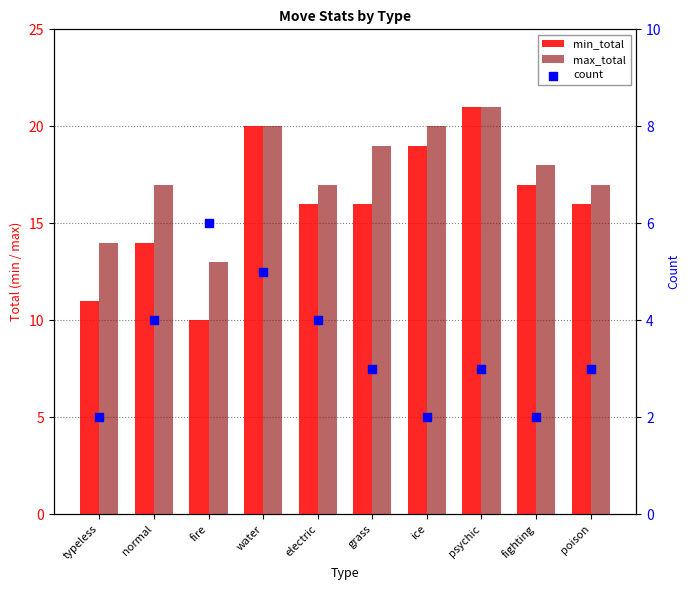

What are all the series names shown in the legend?

min_total, max_total, count